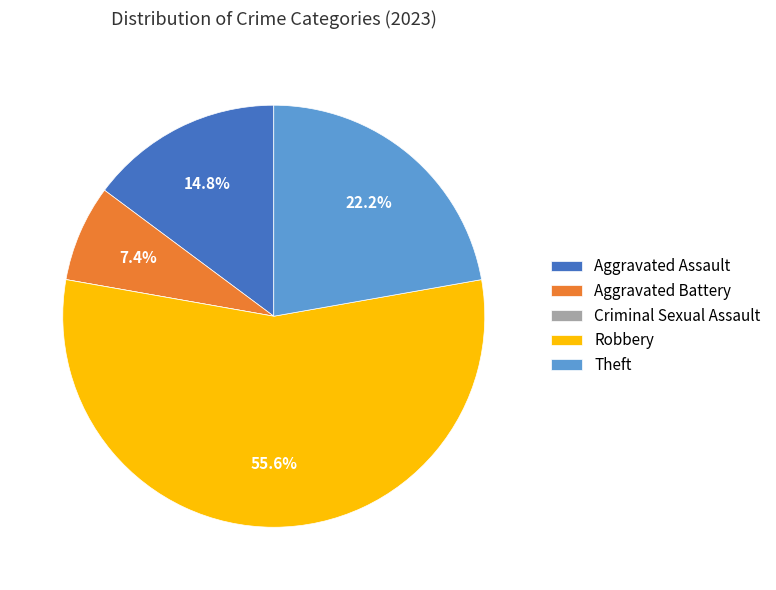

To the nearest percent, what is the average slice percentage?

20%